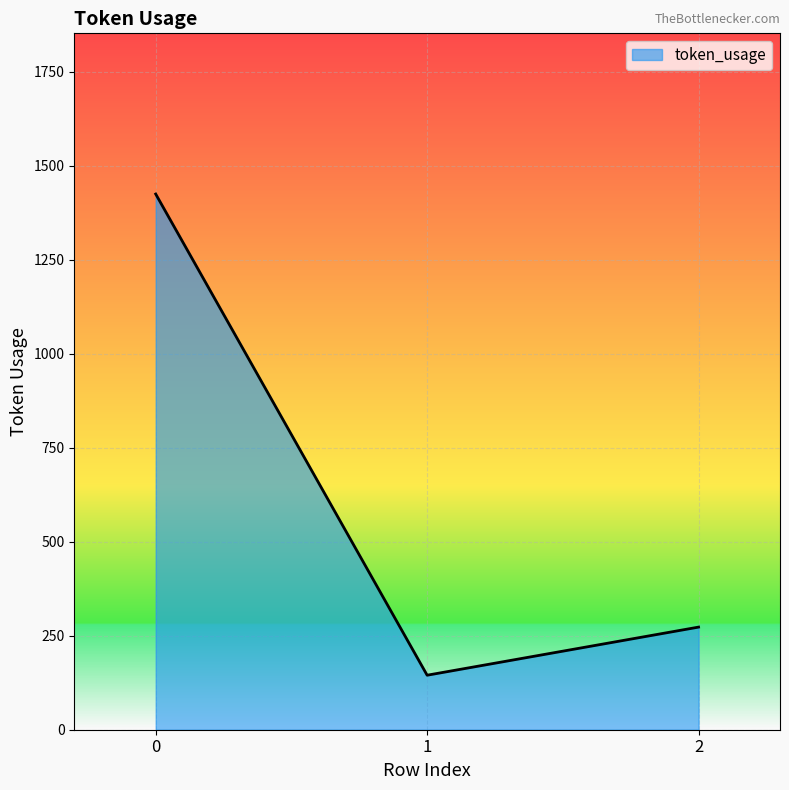

Is it true that the value at 0 is 2253?

False